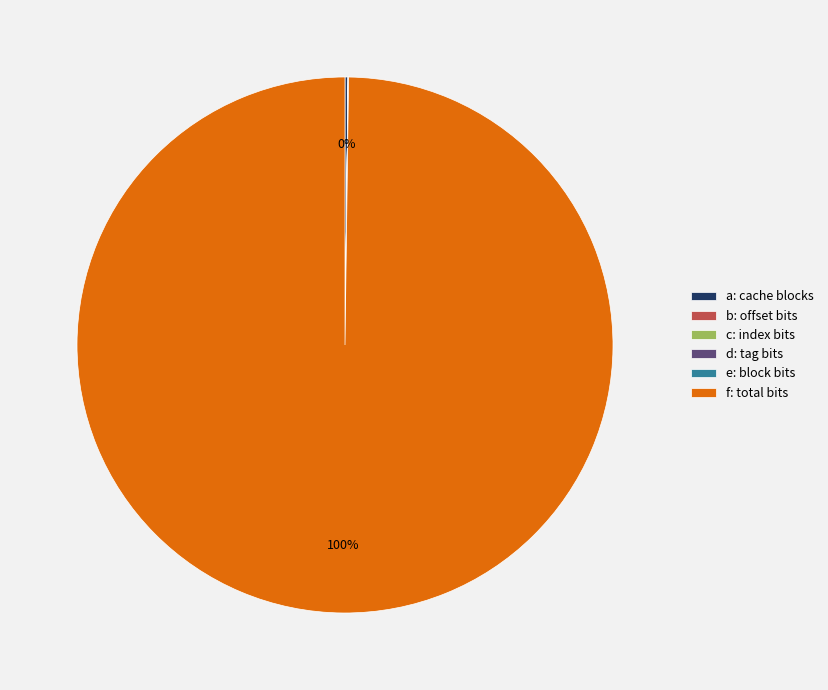

To the nearest percent, what is the difference between the largest and smallest slice percentages?

100%